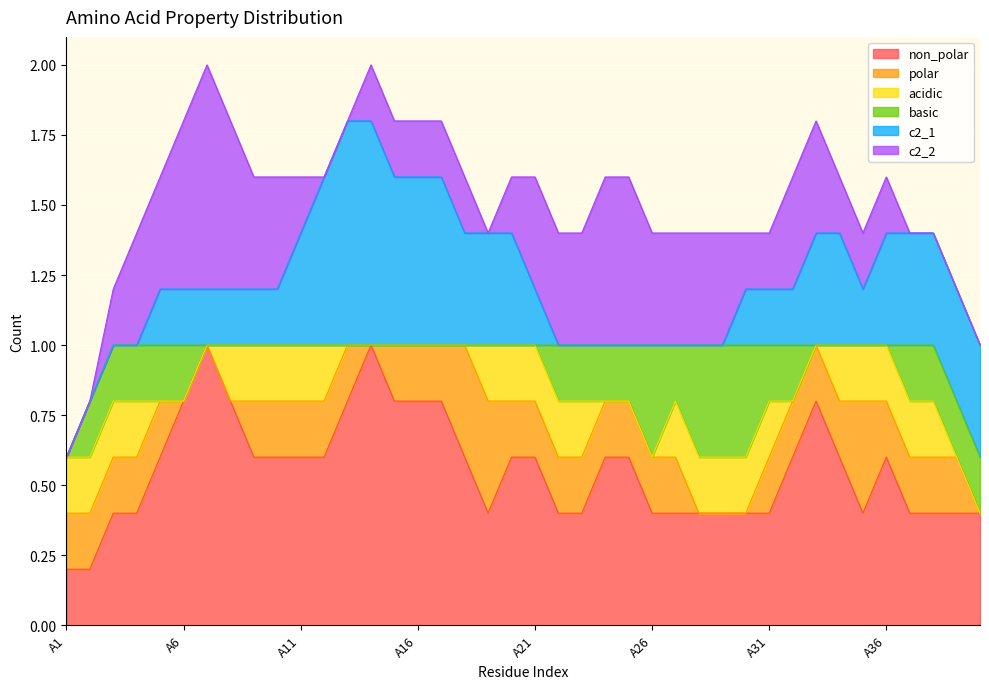

What is the sum of all c2_2 values?

11